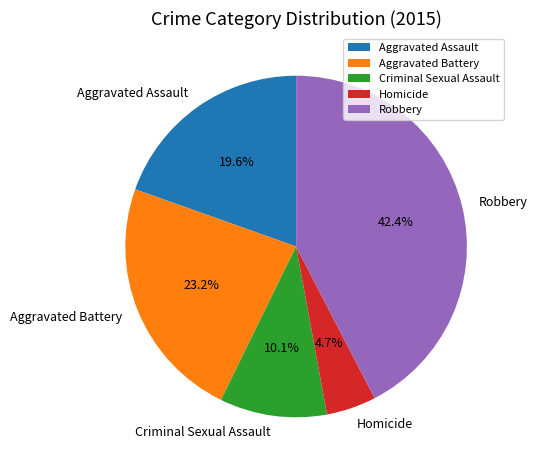

Is it true that Aggravated Battery is 29% of the pie?

False